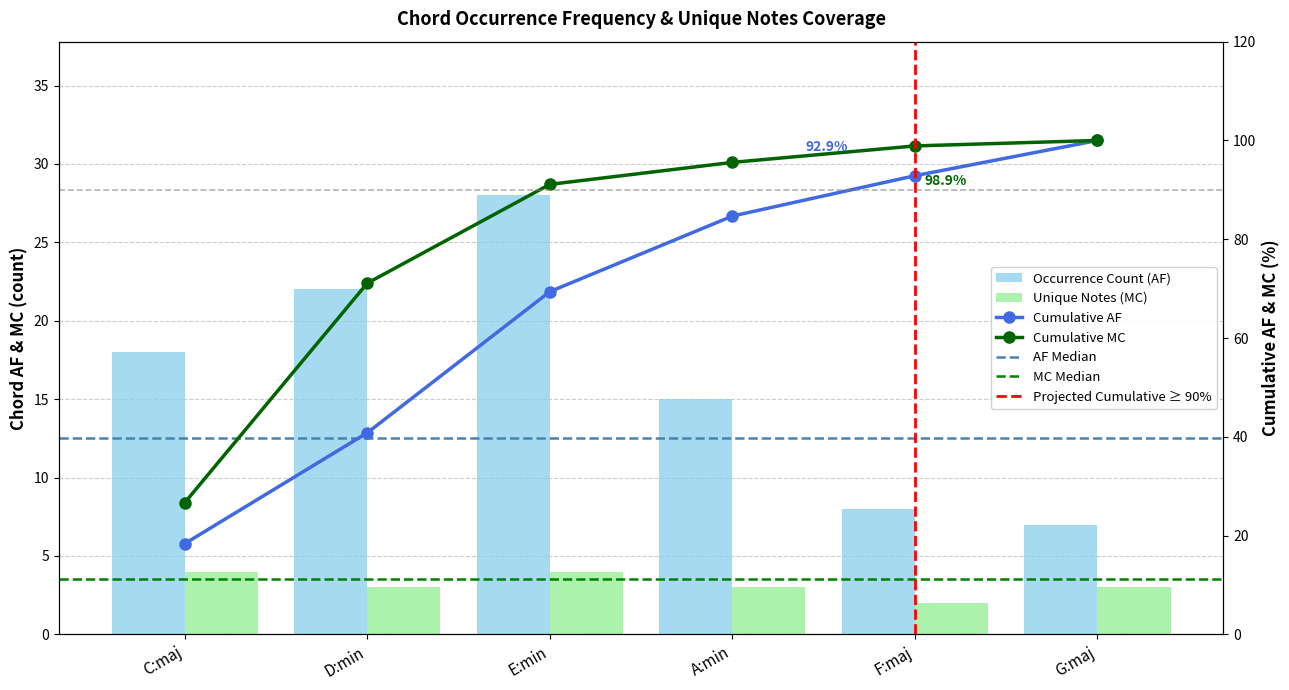

Is the value of Occurrence Count (AF) at E:min greater than the value of Unique Notes (MC) at C:maj?

Yes